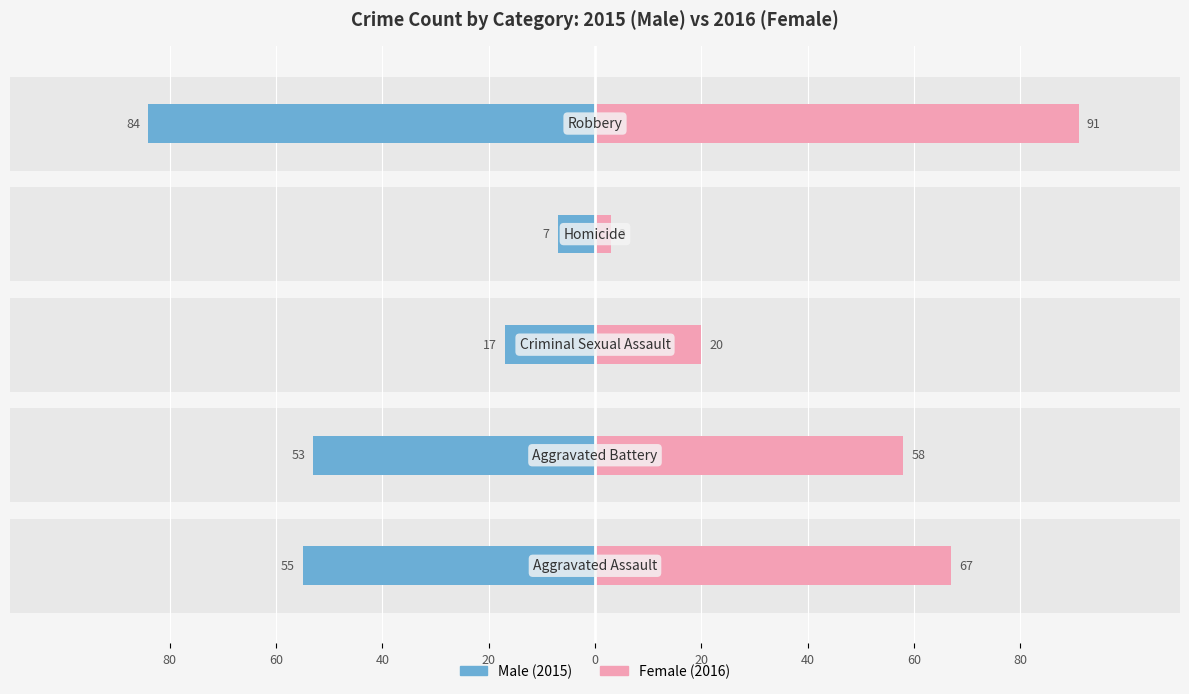

How many Female values are between 20 and 67?

3